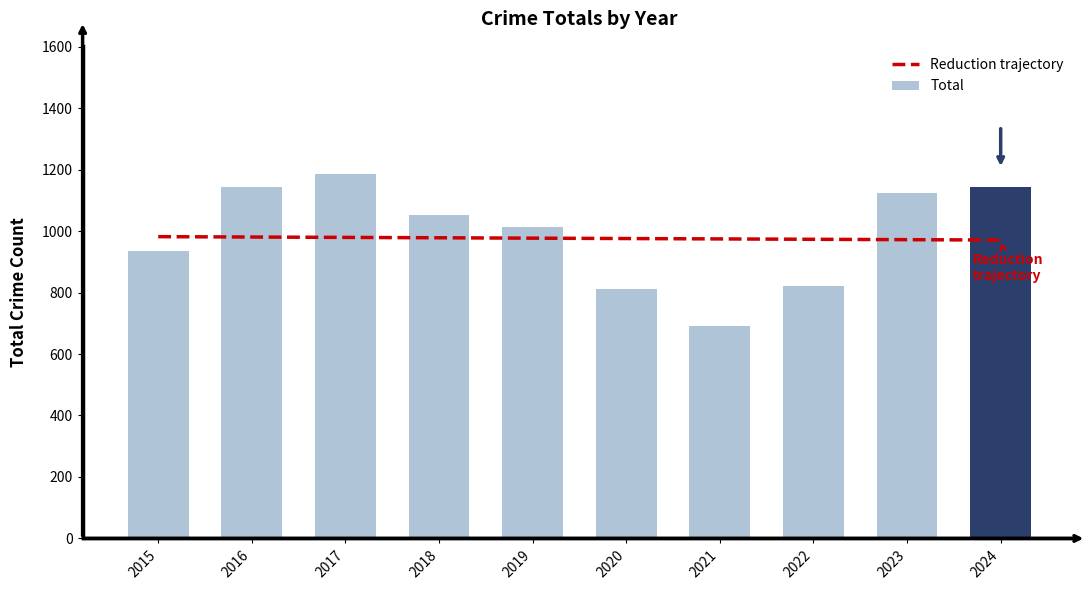

Count the number of categories in the chart.

10